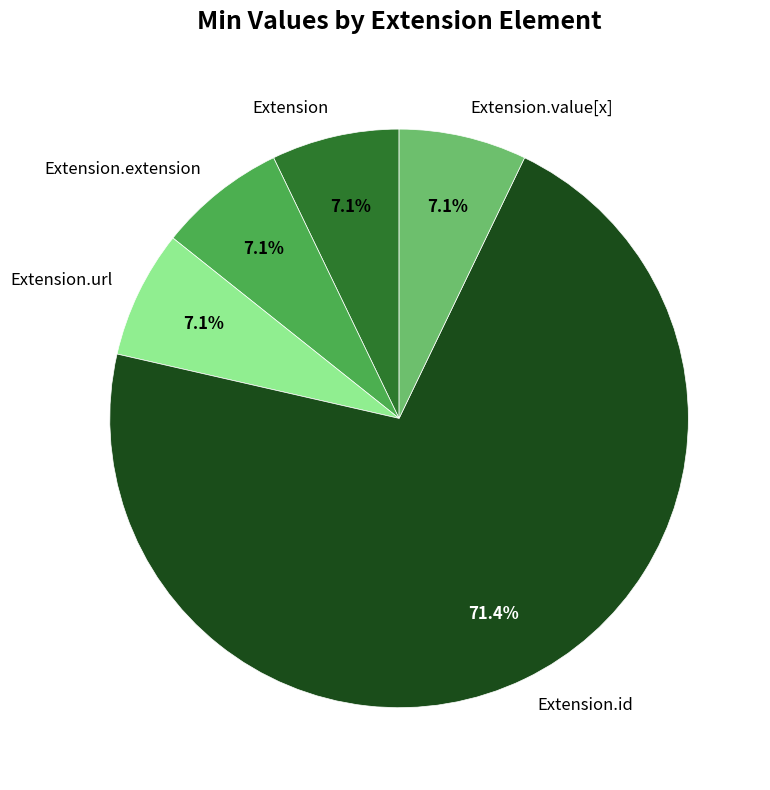

Is it true that Extension.extension is 1% of the pie?

False